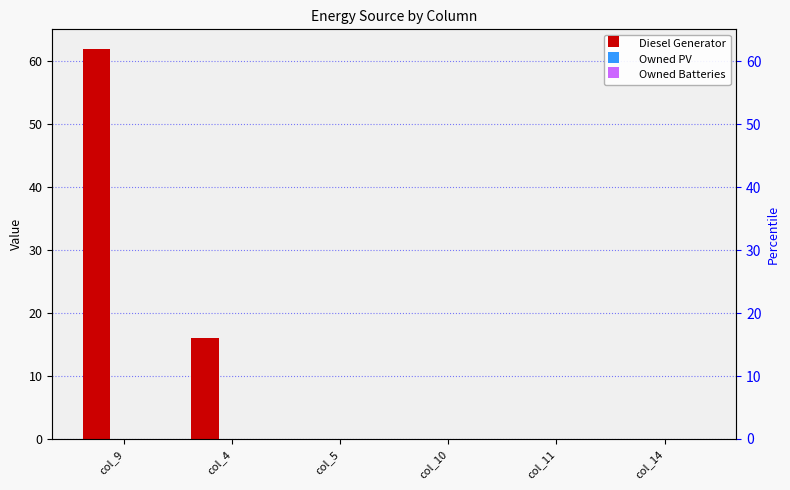

Is the value of Diesel Generator at col_14 greater than the value of Owned PV at col_11?

No